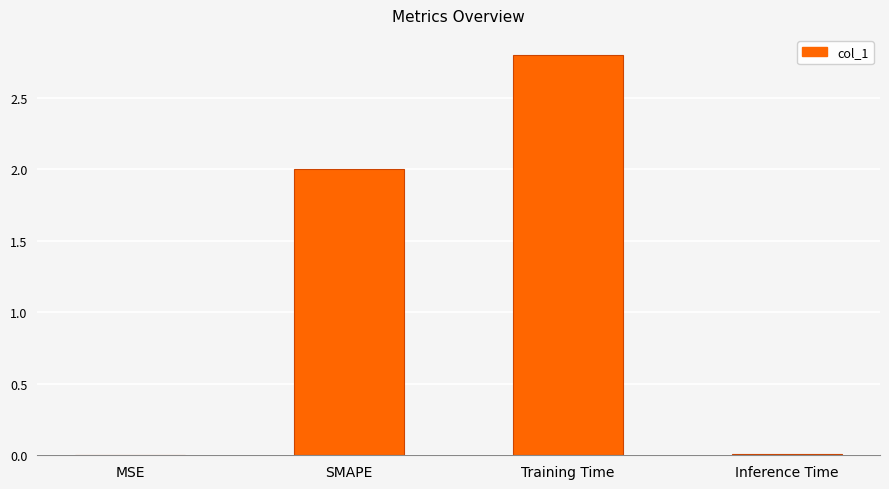

Which has a higher value, Inference Time or Training Time?

Training Time